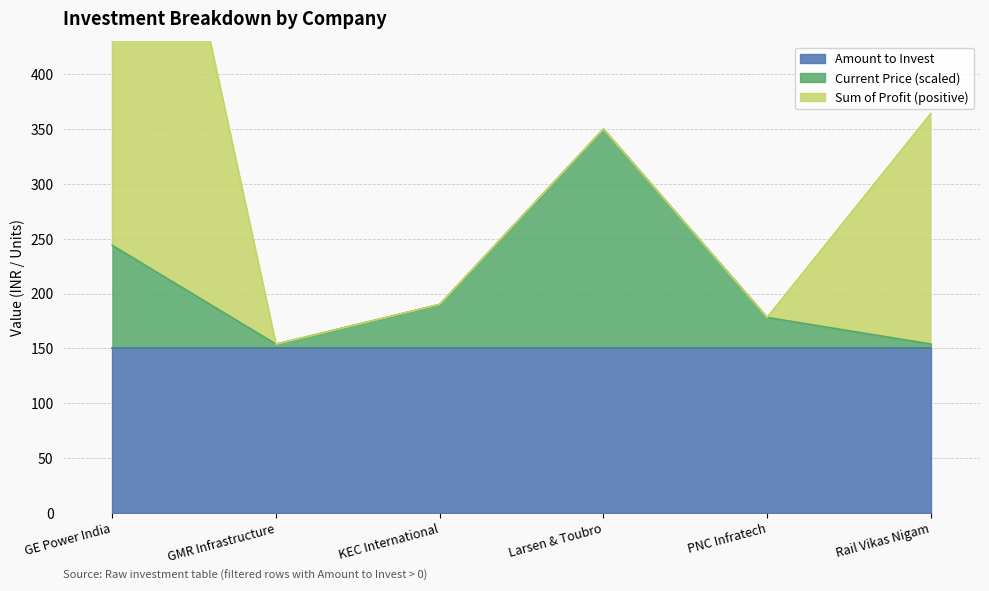

Is it true that Current Price (scaled) equals 190.1 at KEC International?

True